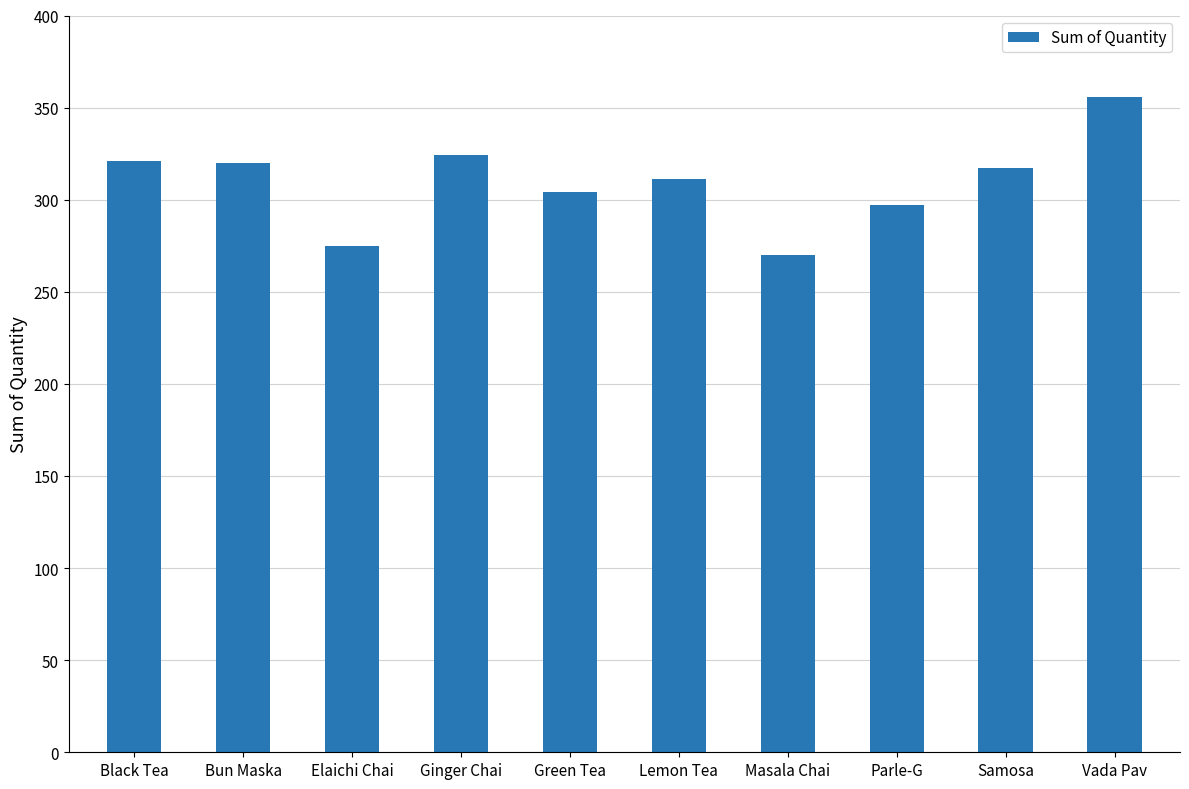

What is the sum of the values at Green Tea and Elaichi Chai?

579